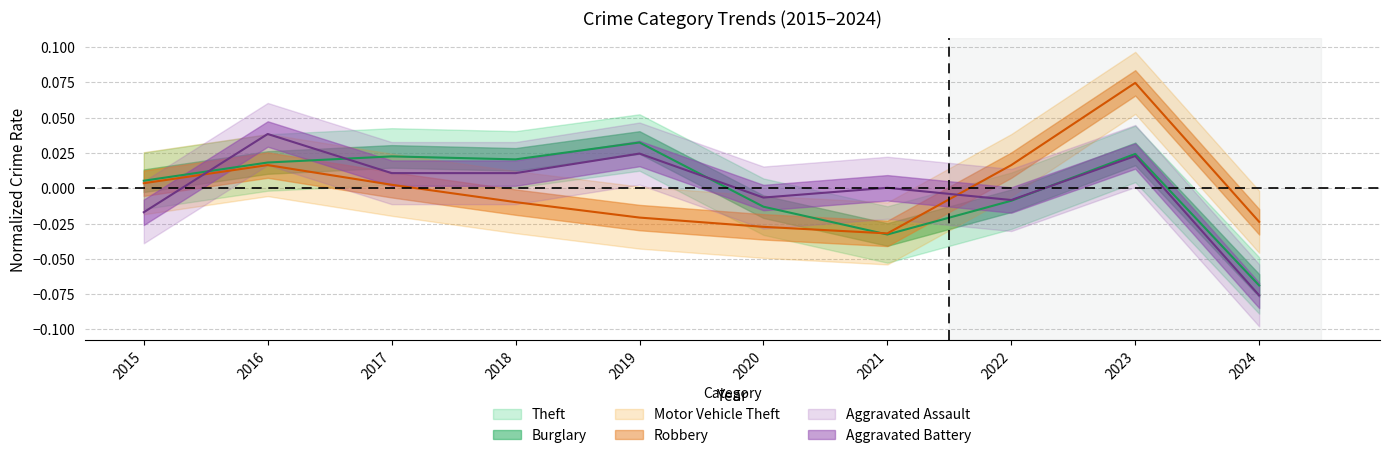

Reading left to right, list all the values displayed in this chart.

Theft: 2015=0.0	2016=0.0	2017=0.0	2018=0.0	2019=0.0	2020=-0.0	2021=-0.0	2022=-0.0	2023=0.0	2024=-0.1
Motor Vehicle Theft: 2015=0.0	2016=0.0	2017=0.0	2018=-0.0	2019=-0.0	2020=-0.0	2021=-0.0	2022=0.0	2023=0.1	2024=-0.0
Aggravated Assault: 2015=-0.0	2016=0.0	2017=0.0	2018=0.0	2019=0.0	2020=-0.0	2021=0.0	2022=-0.0	2023=0.0	2024=-0.1